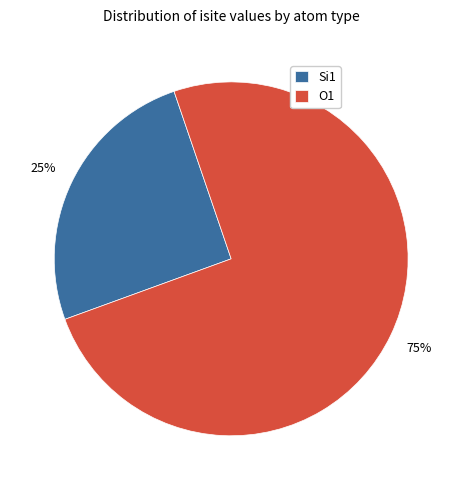

True or false: O1 accounts for 75% of the total.

True